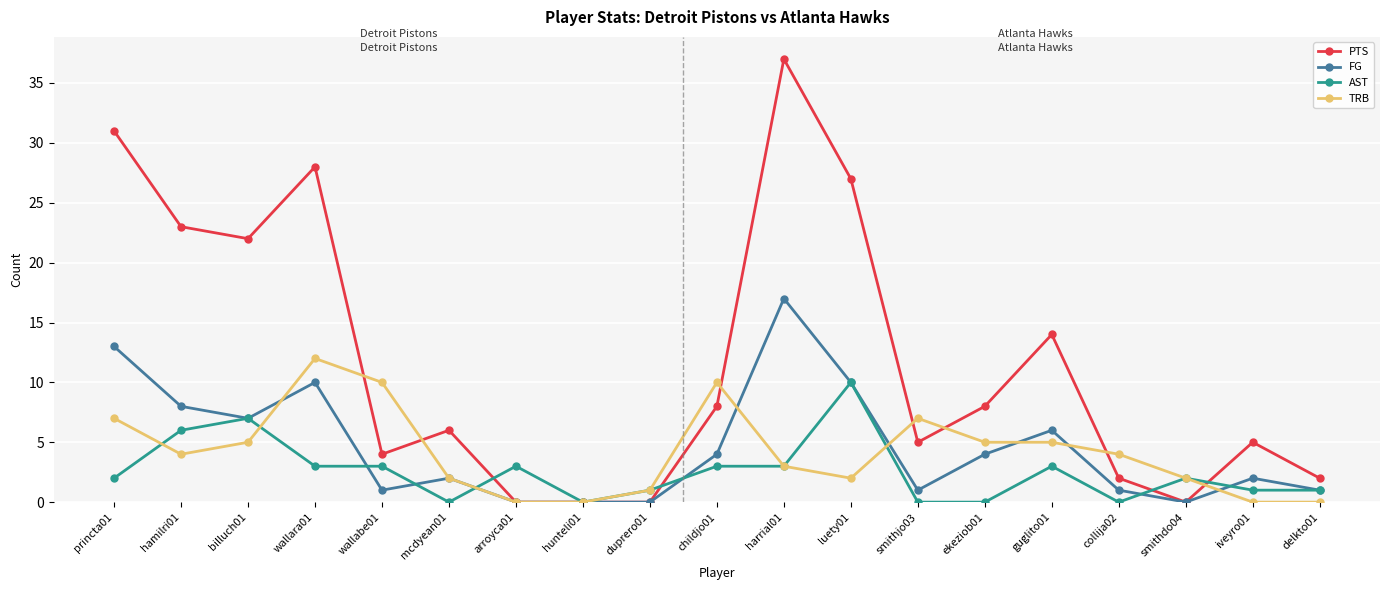

What is the difference between the highest and lowest values at smithjo03?

7